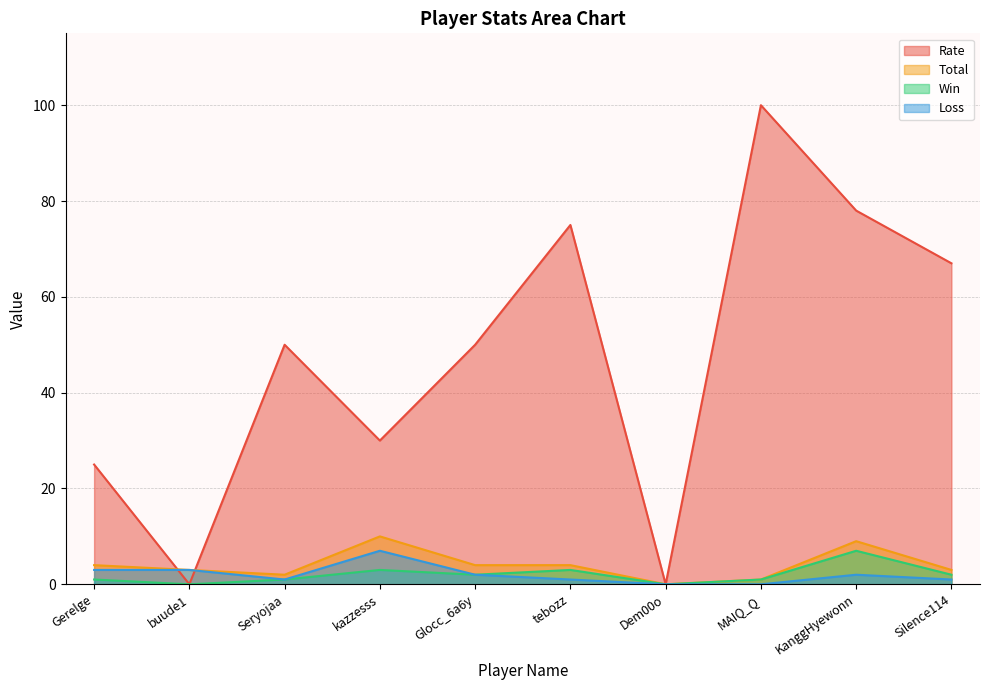

How many times do Rate and Loss cross each other?

2